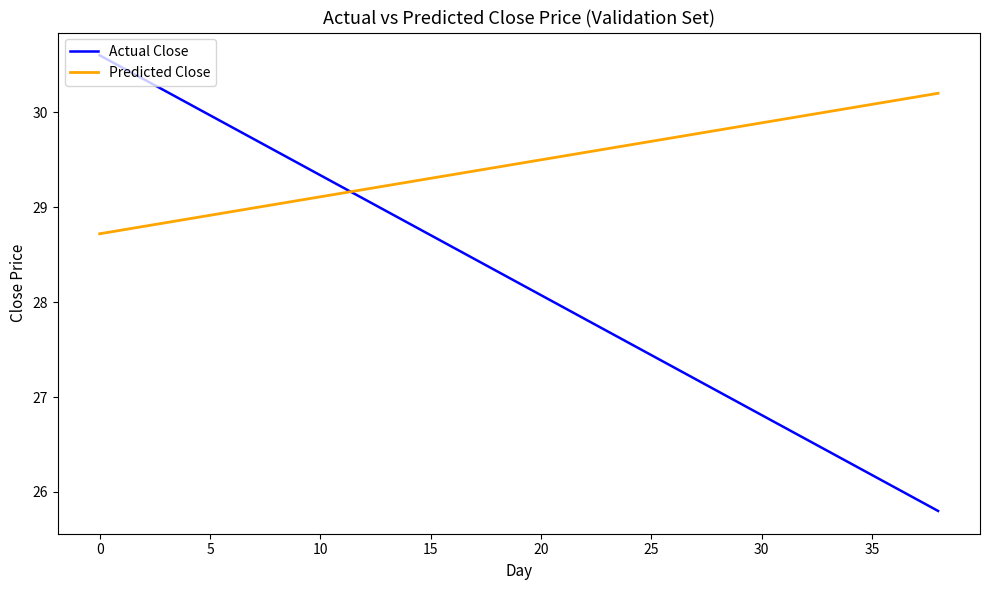

What is the highest value of the Predicted Close series?

30.2